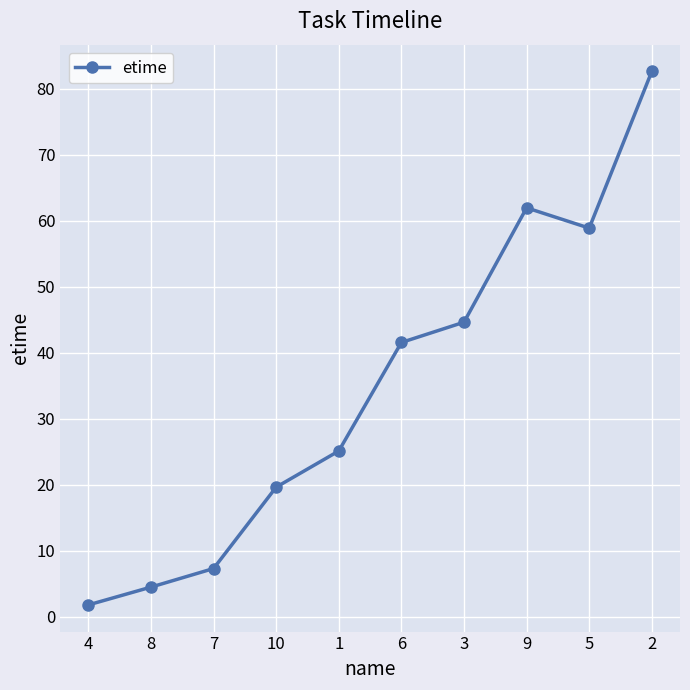

How many points are higher than both their immediate neighbors (excluding endpoints)?

1